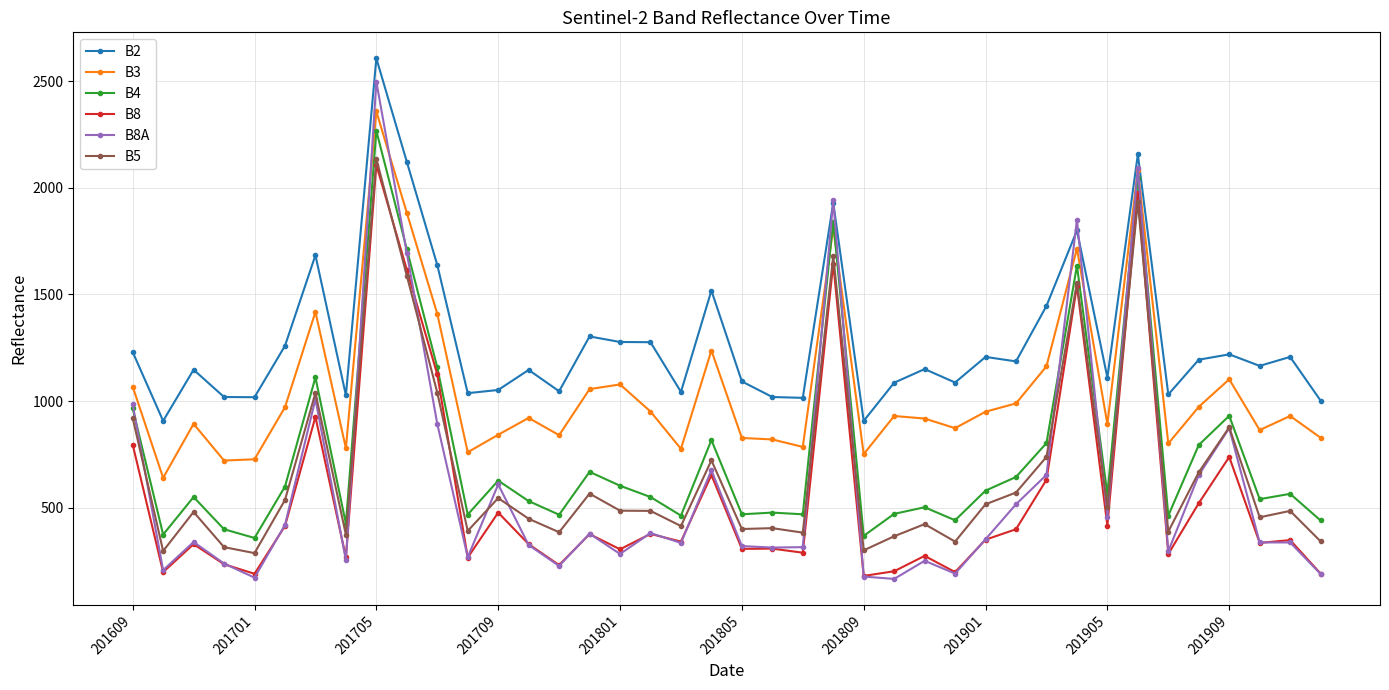

What are all the series names shown in the legend?

B2, B3, B4, B8, B8A, B5